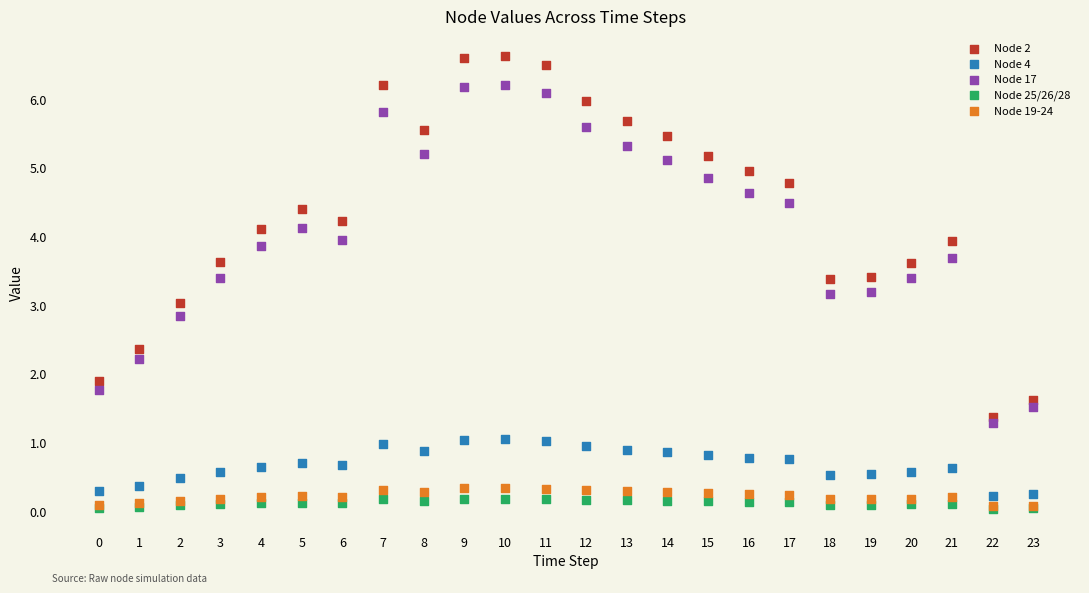

What are all the series names shown in the legend?

Node 2, Node 4, Node 17, Node 25/26/28, Node 19-24